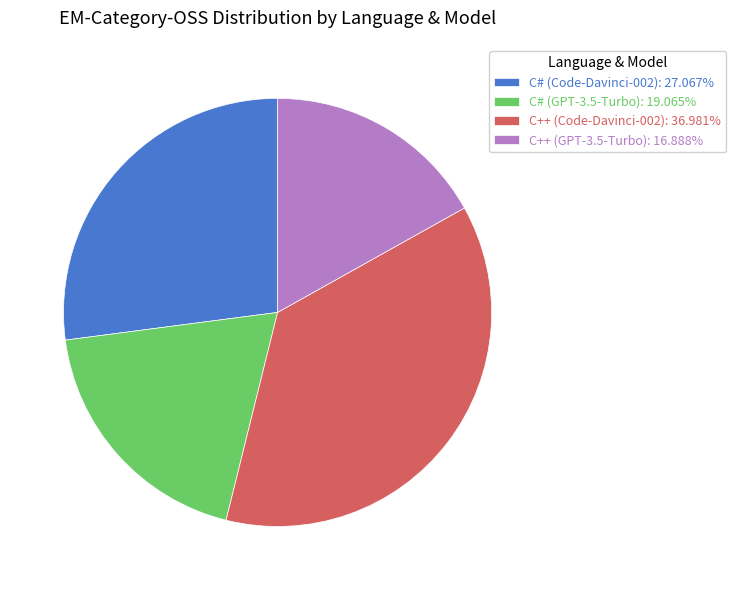

Which category has the smallest portion of the pie?

C++ (GPT-3.5-Turbo)